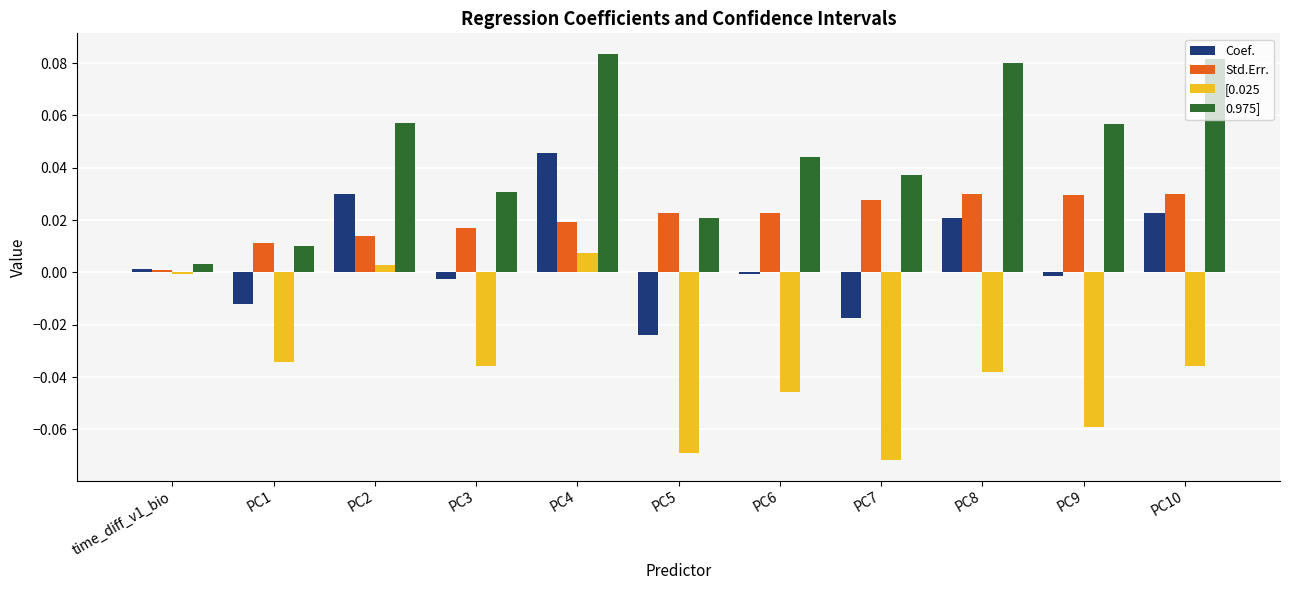

What position from the left is PC3?

4